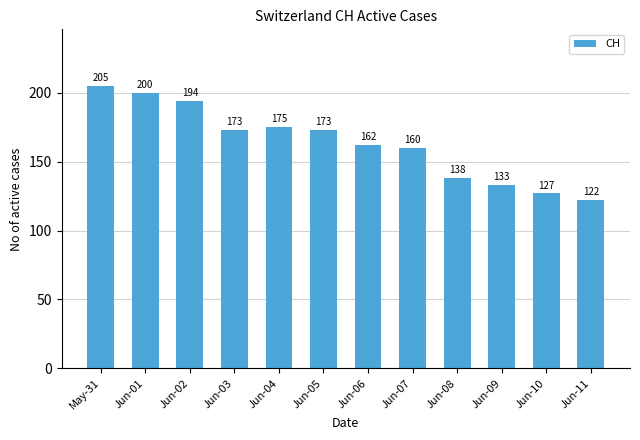

How many bars are there in total?

12